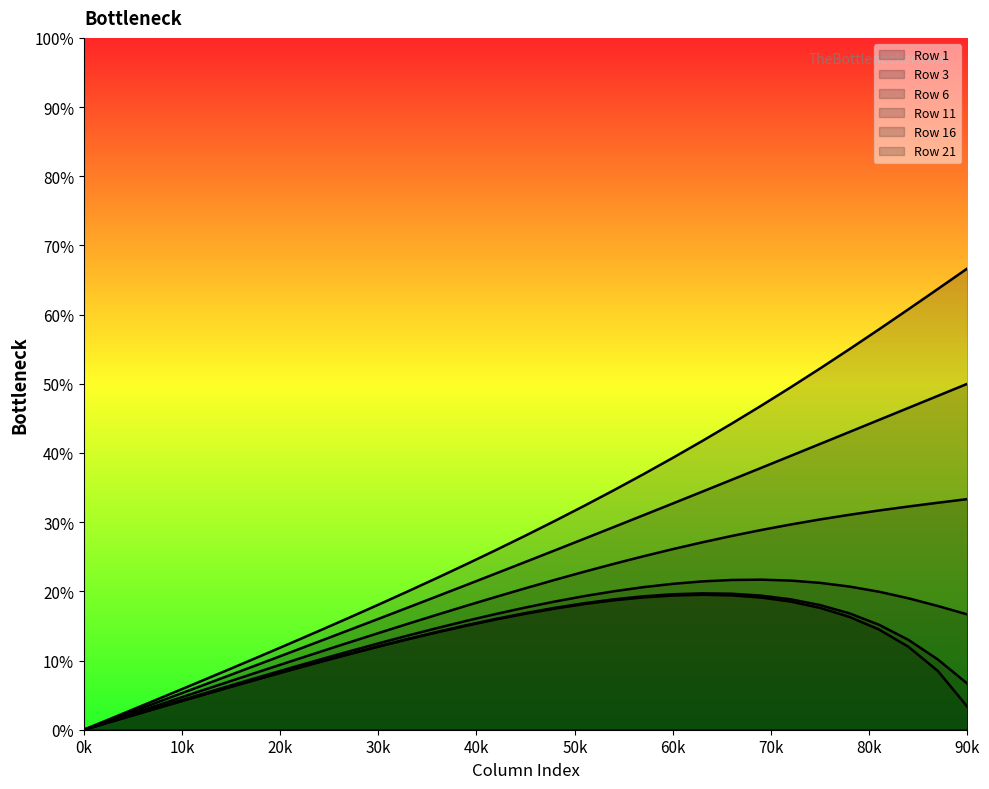

Which category has the highest value across all series?

90k